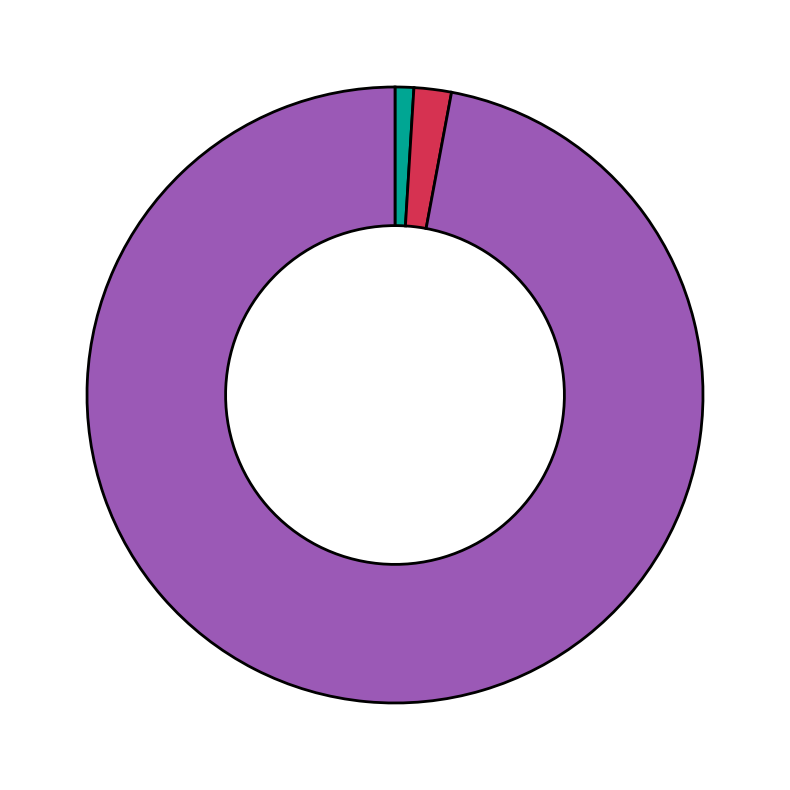

Is there any slice that represents more than half of the pie?

Yes